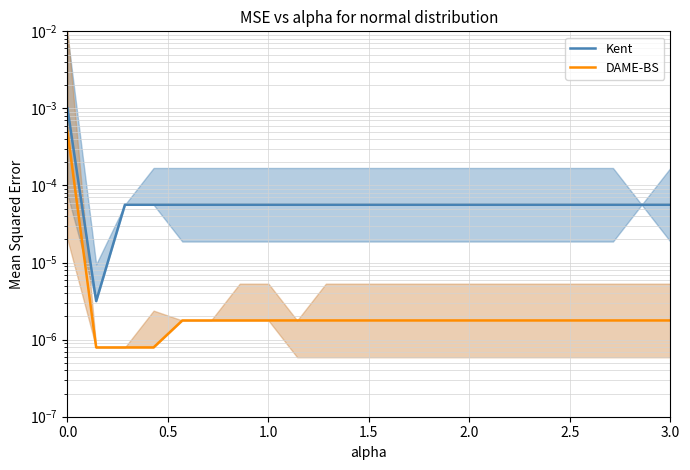

True or false: DAME-BS and Kent intersect in this chart.

False